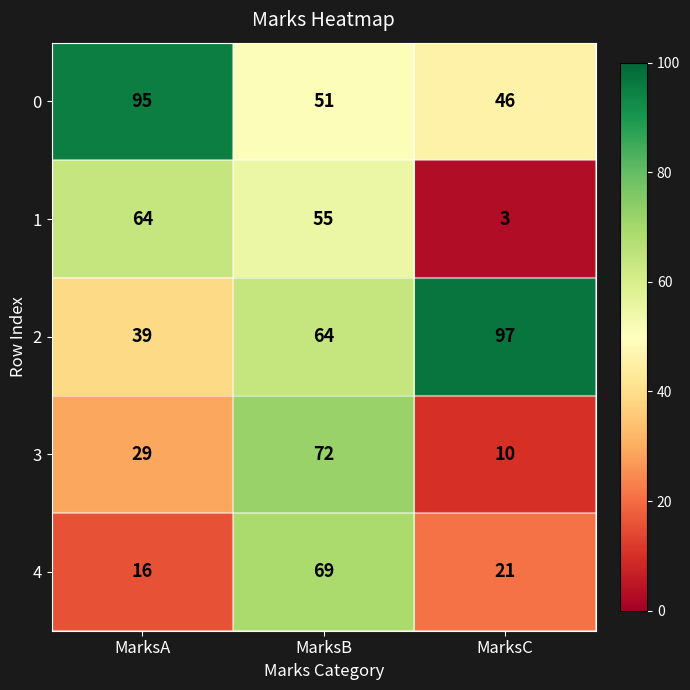

What is the spread (max minus min) of values at MarksC?

94